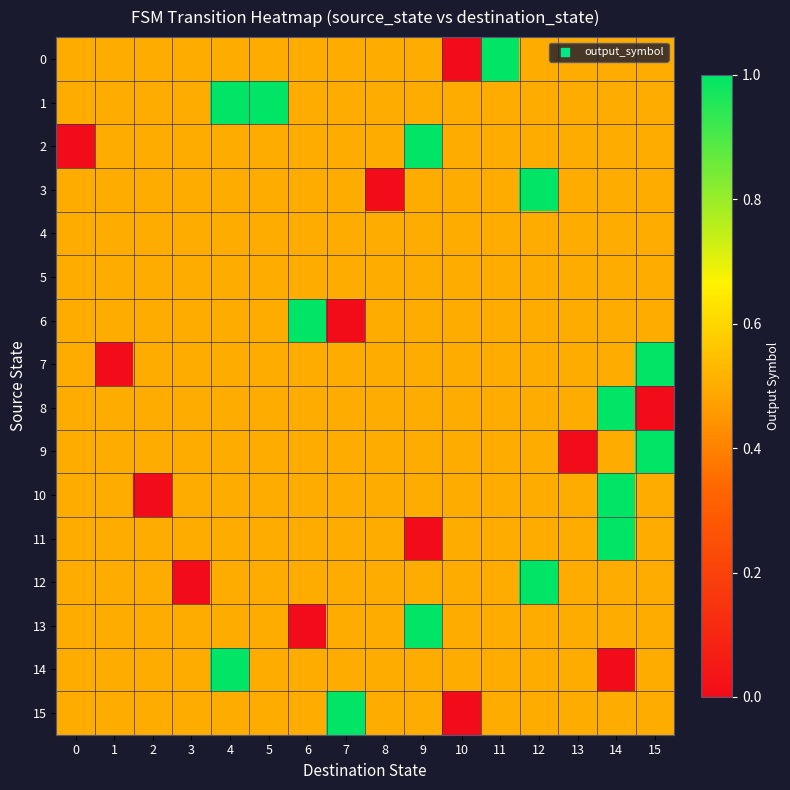

Reading right to left, extract all data points from this chart.

0: 15=0.5	14=0.5	13=0.5	12=0.5	11=1.0	10=0.0	9=0.5	8=0.5	7=0.5	6=0.5	5=0.5	4=0.5	3=0.5	2=0.5	1=0.5	0=0.5
1: 15=0.5	14=0.5	13=0.5	12=0.5	11=0.5	10=0.5	9=0.5	8=0.5	7=0.5	6=0.5	5=1.0	4=1.0	3=0.5	2=0.5	1=0.5	0=0.5
2: 15=0.5	14=0.5	13=0.5	12=0.5	11=0.5	10=0.5	9=1.0	8=0.5	7=0.5	6=0.5	5=0.5	4=0.5	3=0.5	2=0.5	1=0.5	0=0.0
3: 15=0.5	14=0.5	13=0.5	12=1.0	11=0.5	10=0.5	9=0.5	8=0.0	7=0.5	6=0.5	5=0.5	4=0.5	3=0.5	2=0.5	1=0.5	0=0.5
4: 15=0.5	14=0.5	13=0.5	12=0.5	11=0.5	10=0.5	9=0.5	8=0.5	7=0.5	6=0.5	5=0.5	4=0.5	3=0.5	2=0.5	1=0.5	0=0.5
5: 15=0.5	14=0.5	13=0.5	12=0.5	11=0.5	10=0.5	9=0.5	8=0.5	7=0.5	6=0.5	5=0.5	4=0.5	3=0.5	2=0.5	1=0.5	0=0.5
6: 15=0.5	14=0.5	13=0.5	12=0.5	11=0.5	10=0.5	9=0.5	8=0.5	7=0.0	6=1.0	5=0.5	4=0.5	3=0.5	2=0.5	1=0.5	0=0.5
7: 15=1.0	14=0.5	13=0.5	12=0.5	11=0.5	10=0.5	9=0.5	8=0.5	7=0.5	6=0.5	5=0.5	4=0.5	3=0.5	2=0.5	1=0.0	0=0.5
8: 15=0.0	14=1.0	13=0.5	12=0.5	11=0.5	10=0.5	9=0.5	8=0.5	7=0.5	6=0.5	5=0.5	4=0.5	3=0.5	2=0.5	1=0.5	0=0.5
9: 15=1.0	14=0.5	13=0.0	12=0.5	11=0.5	10=0.5	9=0.5	8=0.5	7=0.5	6=0.5	5=0.5	4=0.5	3=0.5	2=0.5	1=0.5	0=0.5
10: 15=0.5	14=1.0	13=0.5	12=0.5	11=0.5	10=0.5	9=0.5	8=0.5	7=0.5	6=0.5	5=0.5	4=0.5	3=0.5	2=0.0	1=0.5	0=0.5
11: 15=0.5	14=1.0	13=0.5	12=0.5	11=0.5	10=0.5	9=0.0	8=0.5	7=0.5	6=0.5	5=0.5	4=0.5	3=0.5	2=0.5	1=0.5	0=0.5
12: 15=0.5	14=0.5	13=0.5	12=1.0	11=0.5	10=0.5	9=0.5	8=0.5	7=0.5	6=0.5	5=0.5	4=0.5	3=0.0	2=0.5	1=0.5	0=0.5
13: 15=0.5	14=0.5	13=0.5	12=0.5	11=0.5	10=0.5	9=1.0	8=0.5	7=0.5	6=0.0	5=0.5	4=0.5	3=0.5	2=0.5	1=0.5	0=0.5
14: 15=0.5	14=0.0	13=0.5	12=0.5	11=0.5	10=0.5	9=0.5	8=0.5	7=0.5	6=0.5	5=0.5	4=1.0	3=0.5	2=0.5	1=0.5	0=0.5
15: 15=0.5	14=0.5	13=0.5	12=0.5	11=0.5	10=0.0	9=0.5	8=0.5	7=1.0	6=0.5	5=0.5	4=0.5	3=0.5	2=0.5	1=0.5	0=0.5